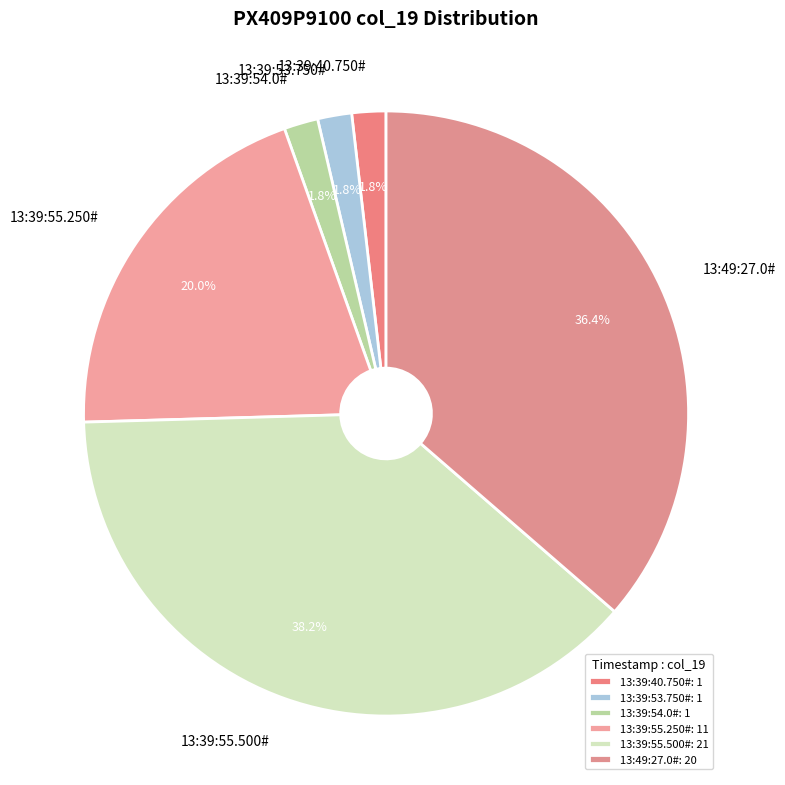

Does any single category account for the majority?

No